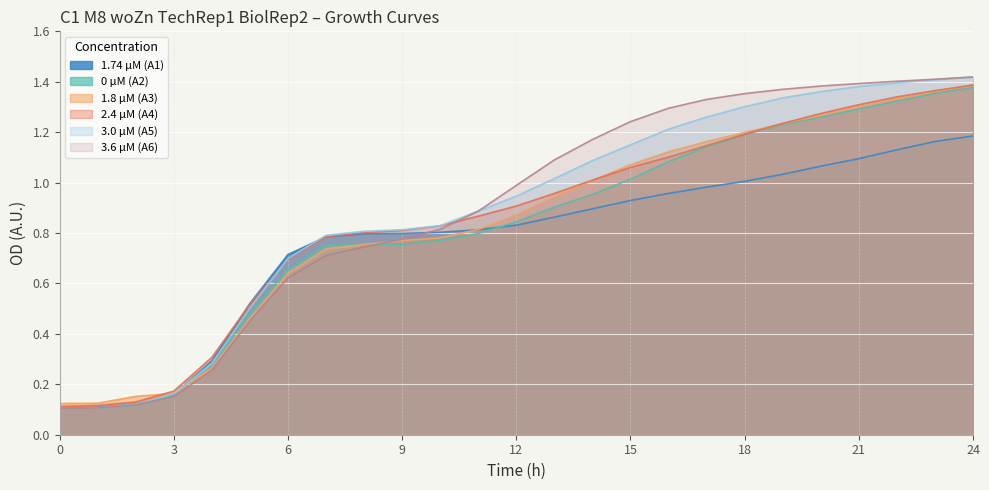

True or false: 1.8 µM (A3) has more than 0 interior local peaks.

False